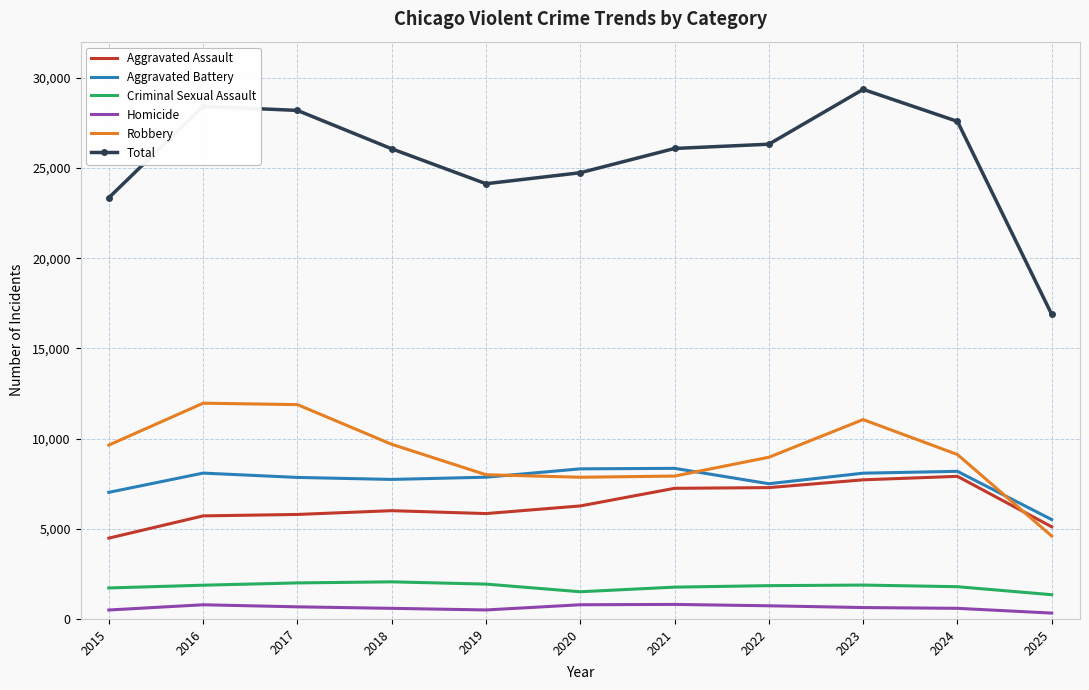

Rank the series at 2023 from lowest to highest value.

Homicide, Criminal Sexual Assault, Aggravated Assault, Aggravated Battery, Robbery, Total